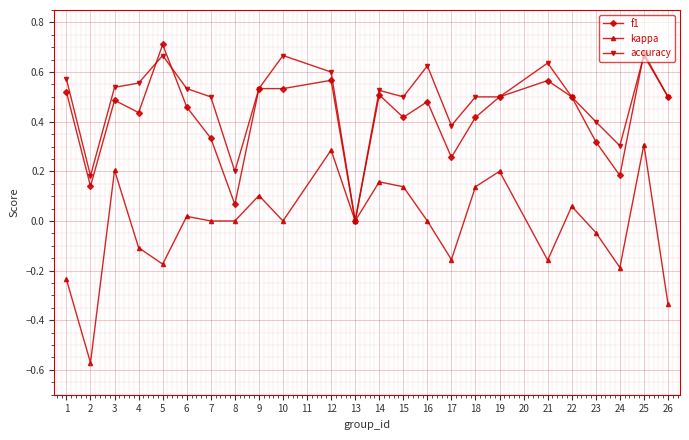

Does the chart have visible grid lines?

Yes